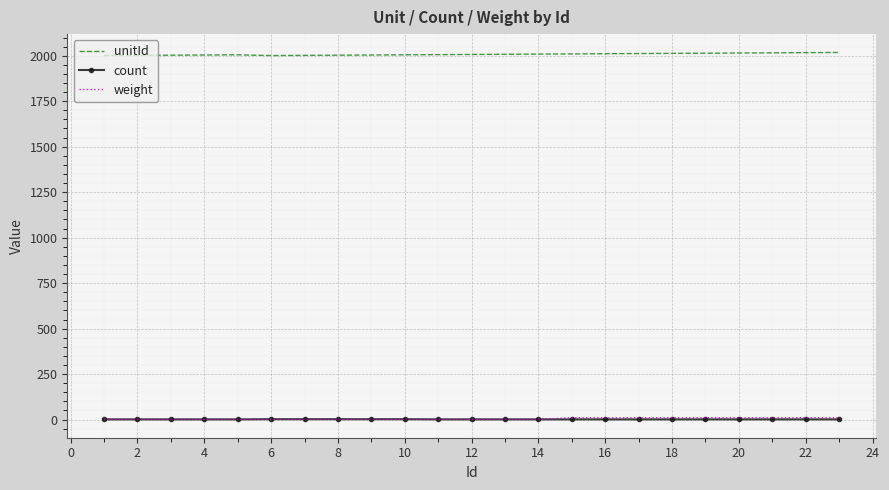

True or false: count and unitId cross at least once.

False